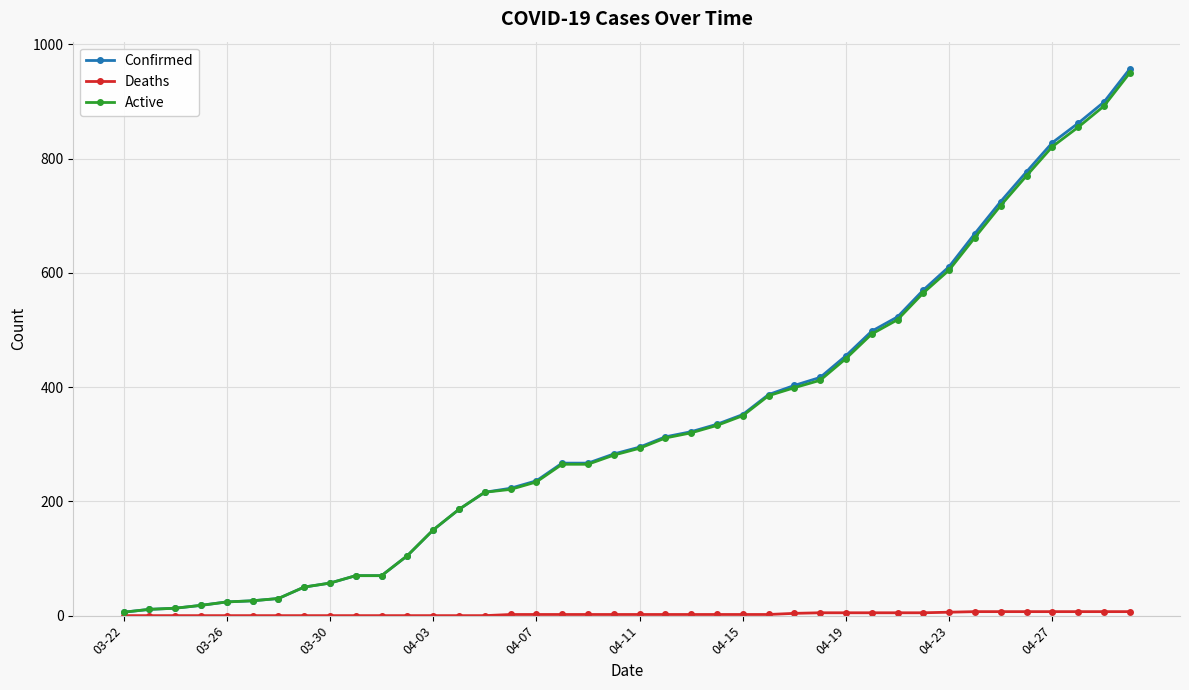

What is the greatest value displayed?

957